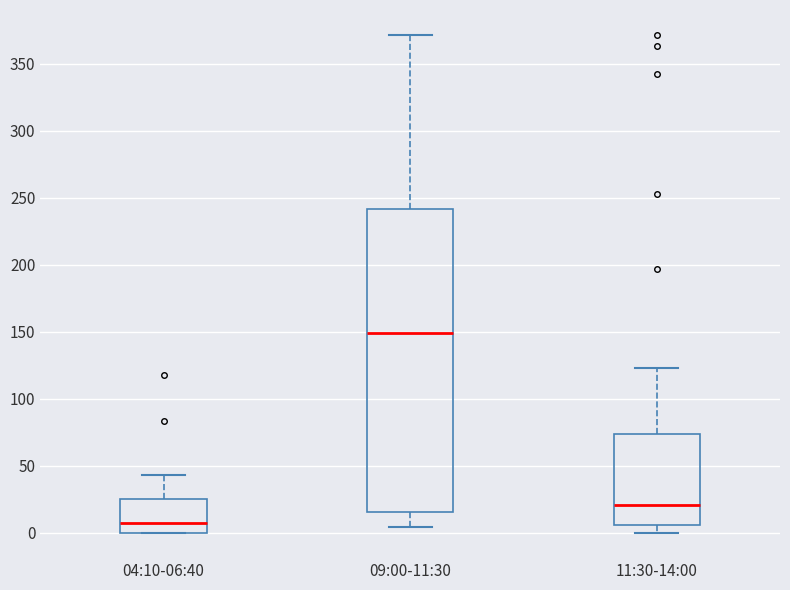

Reading left to right, transcribe this box plot: for each box, give where its median line is, the range the box spans, and where its two whiskers end, as read against the y-axis. The values are not printed on the chart, so give them approximately, as read against the axis.

04:10-06:40: median 5, box 0 to 25, whiskers 0 to 45
09:00-11:30: median 150, box 15 to 240, whiskers 5 to 370
11:30-14:00: median 20, box 5 to 75, whiskers 0 to 125